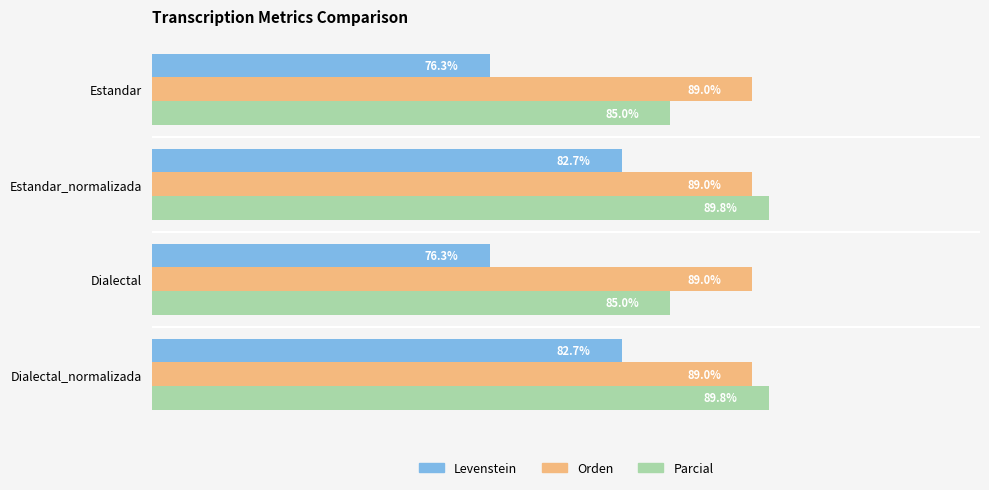

Is the value of Parcial at Dialectal greater than the value of Levenstein at Dialectal?

Yes